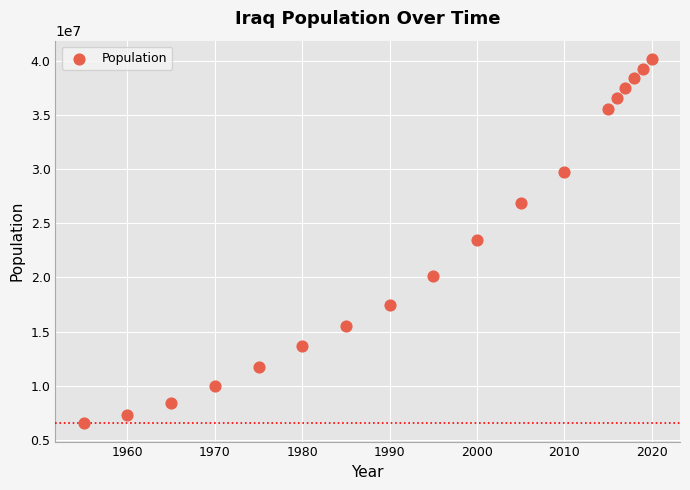

What is the range of Y values (max minus min)?

33719836